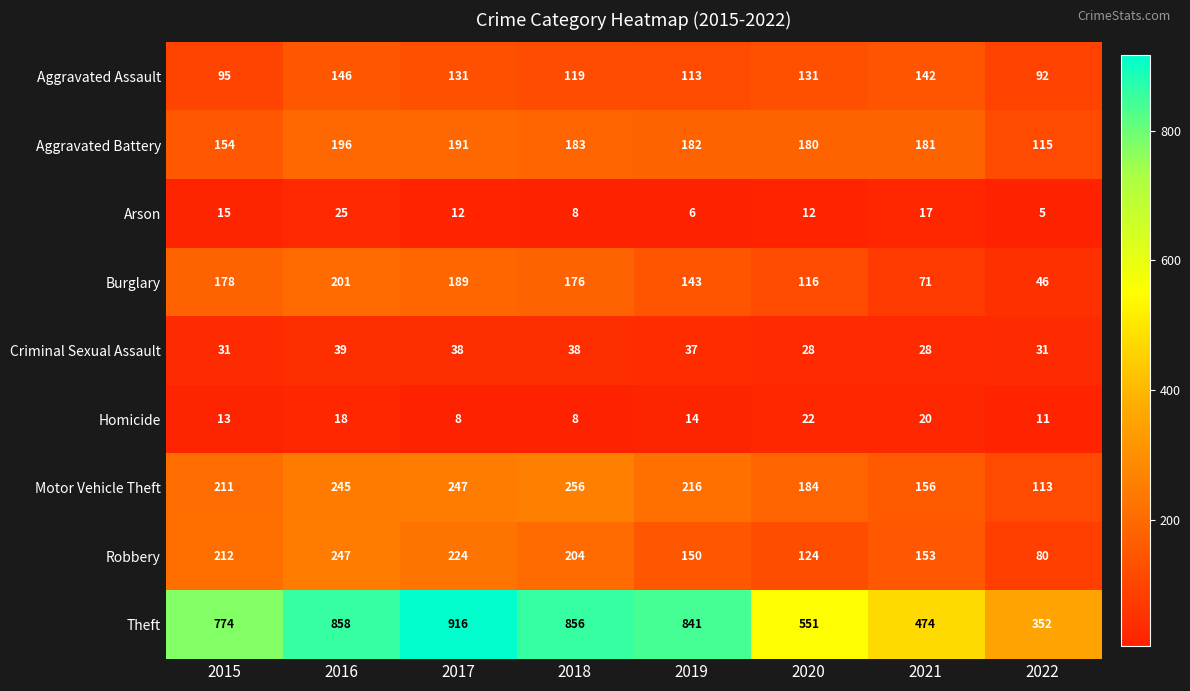

Which series has the largest total across all categories?

Theft